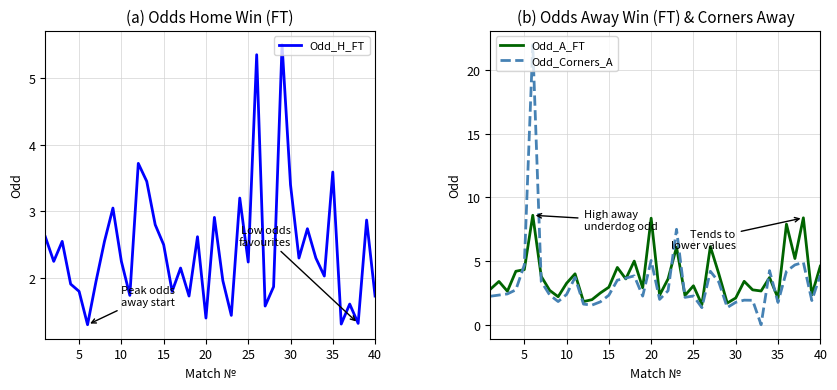

What is the maximum value shown in the chart?

22.0